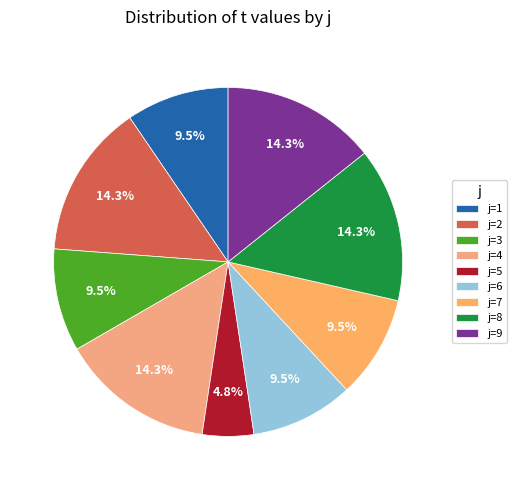

Which category has the smallest portion of the pie?

j=5